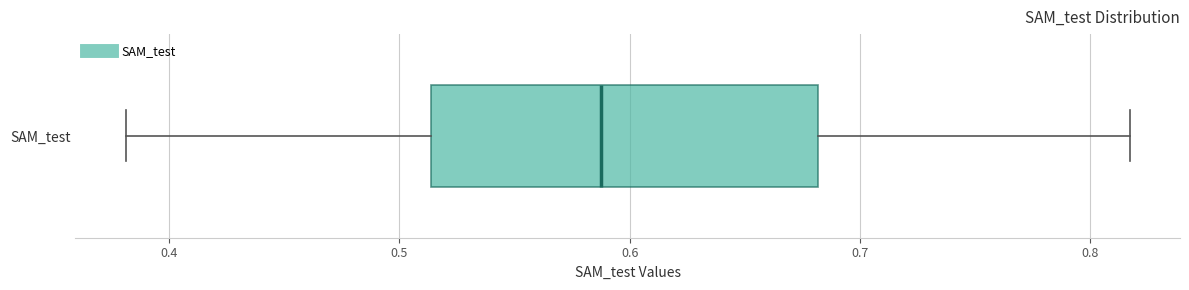

Transcribe this box plot: give where the median line is, the range the box spans, and where the two whiskers end, as read against the x-axis. The values are not printed on the chart, so give them approximately, as read against the axis.

median 0.59, box 0.51 to 0.68, whiskers 0.38 to 0.82